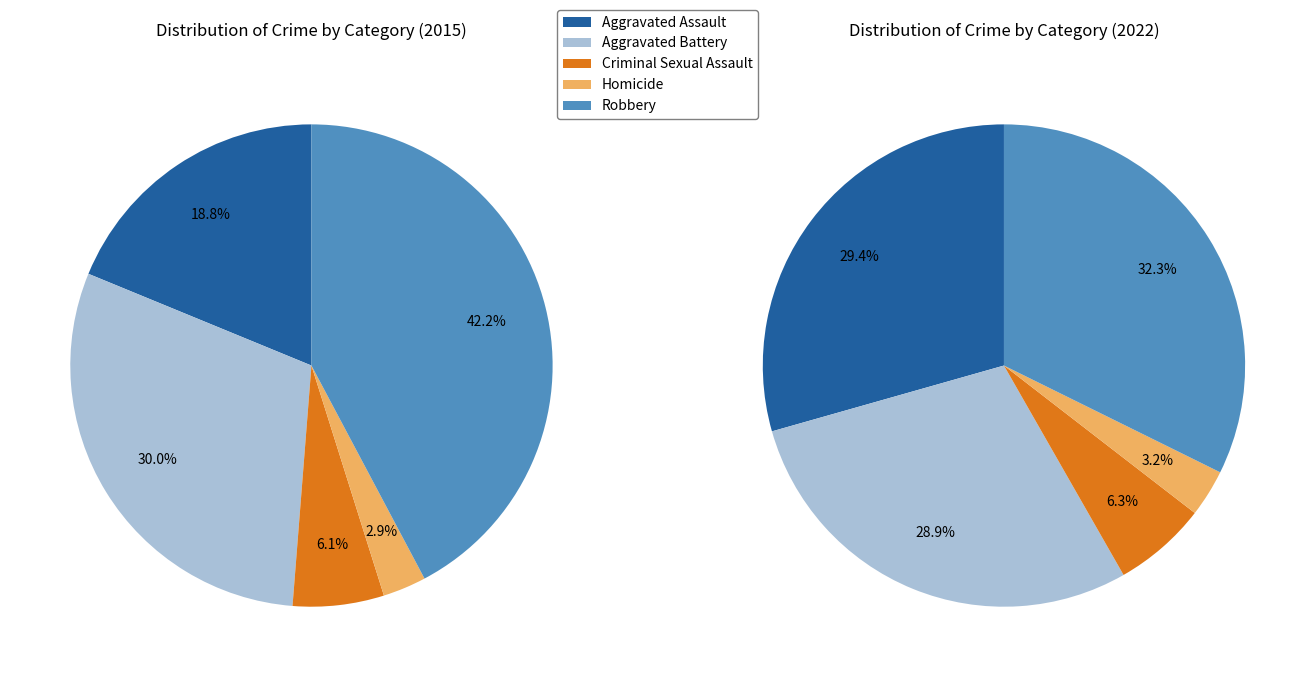

How many segments does this pie chart have?

5